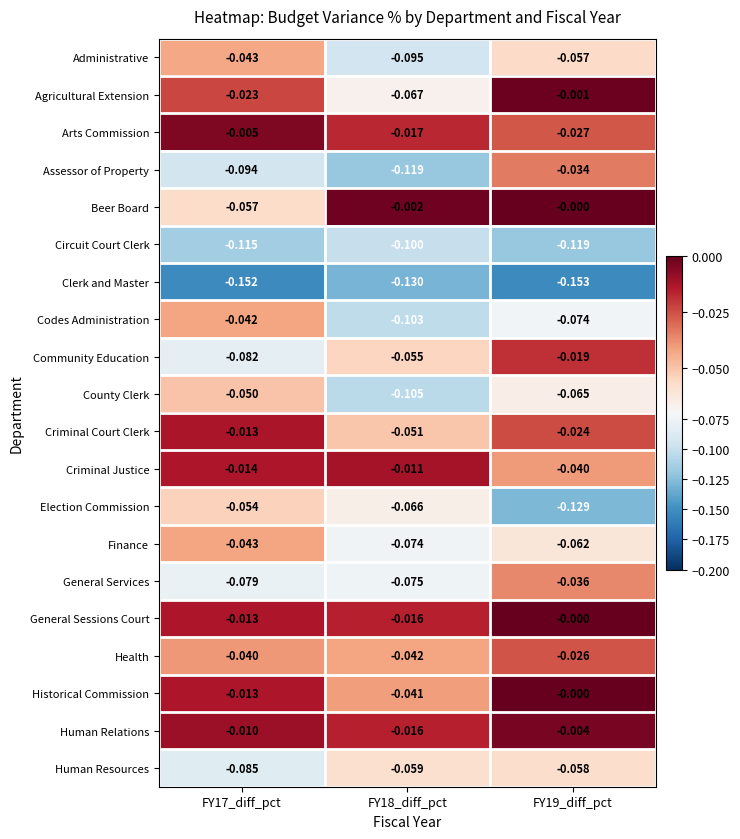

Which series has the largest total across all categories?

General Sessions Court